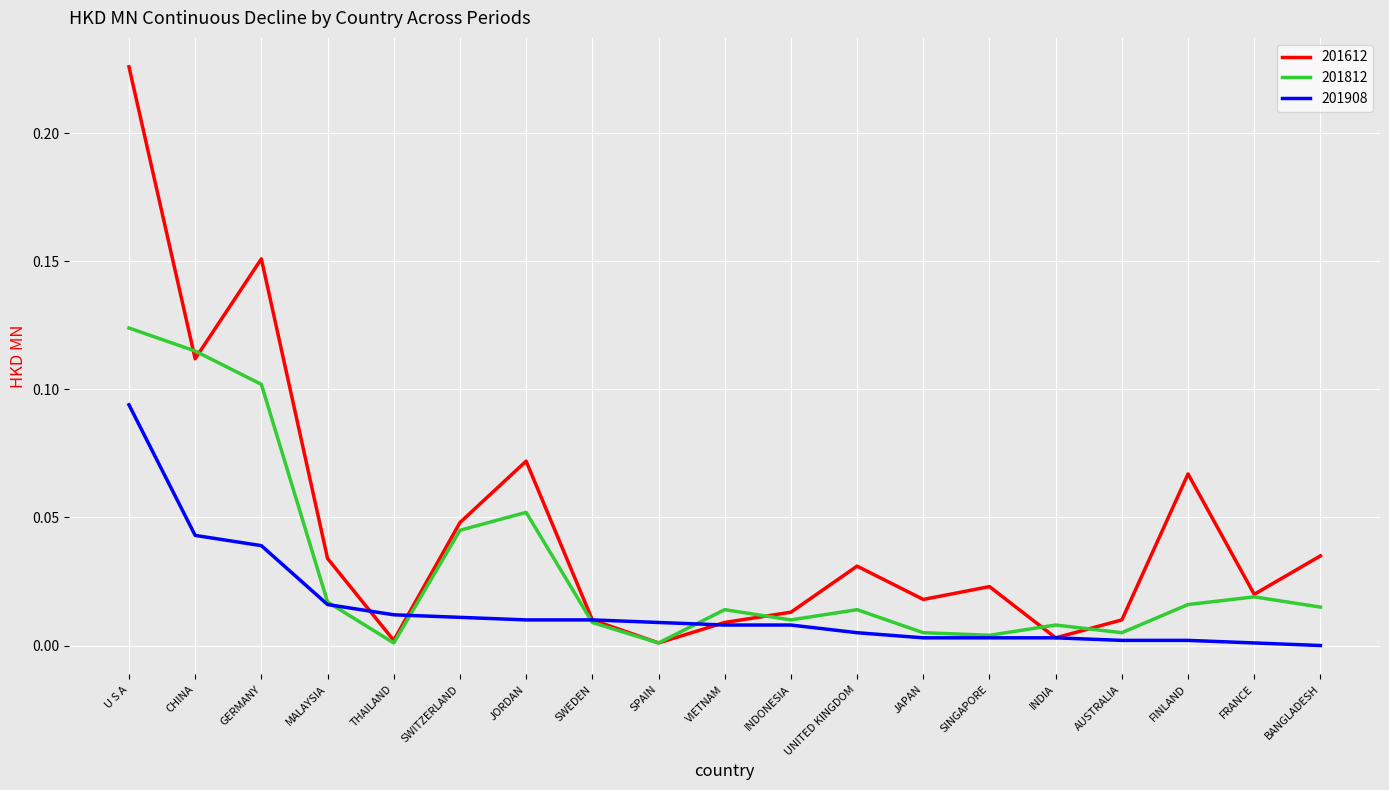

Which series has the largest total across all categories?

201612